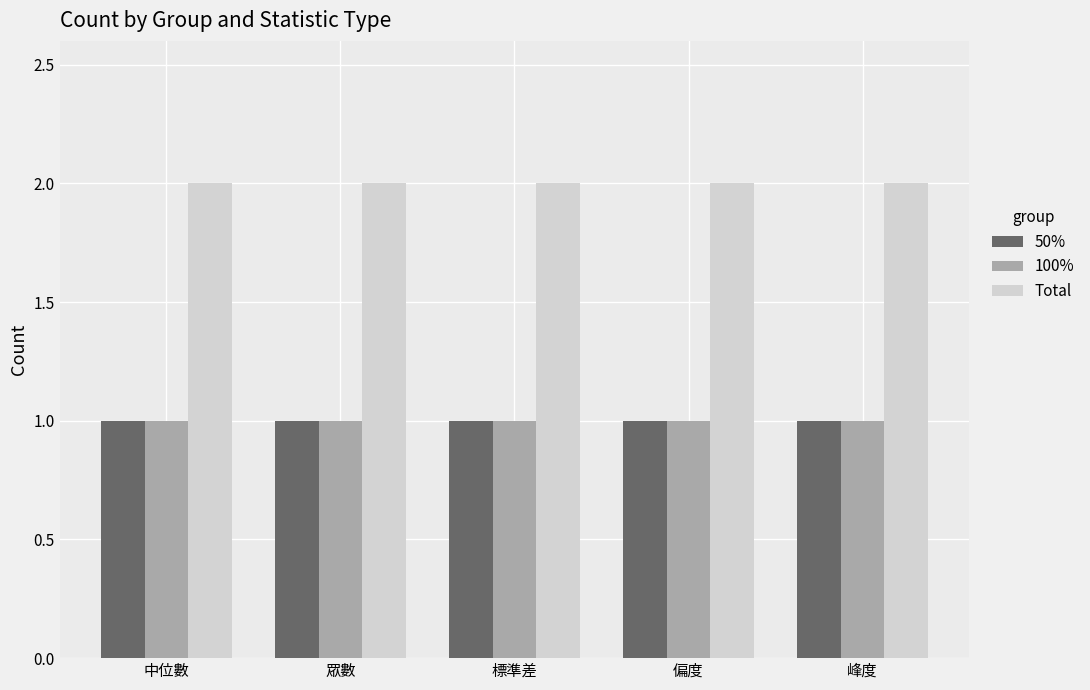

What is the sum of all 50% values?

5